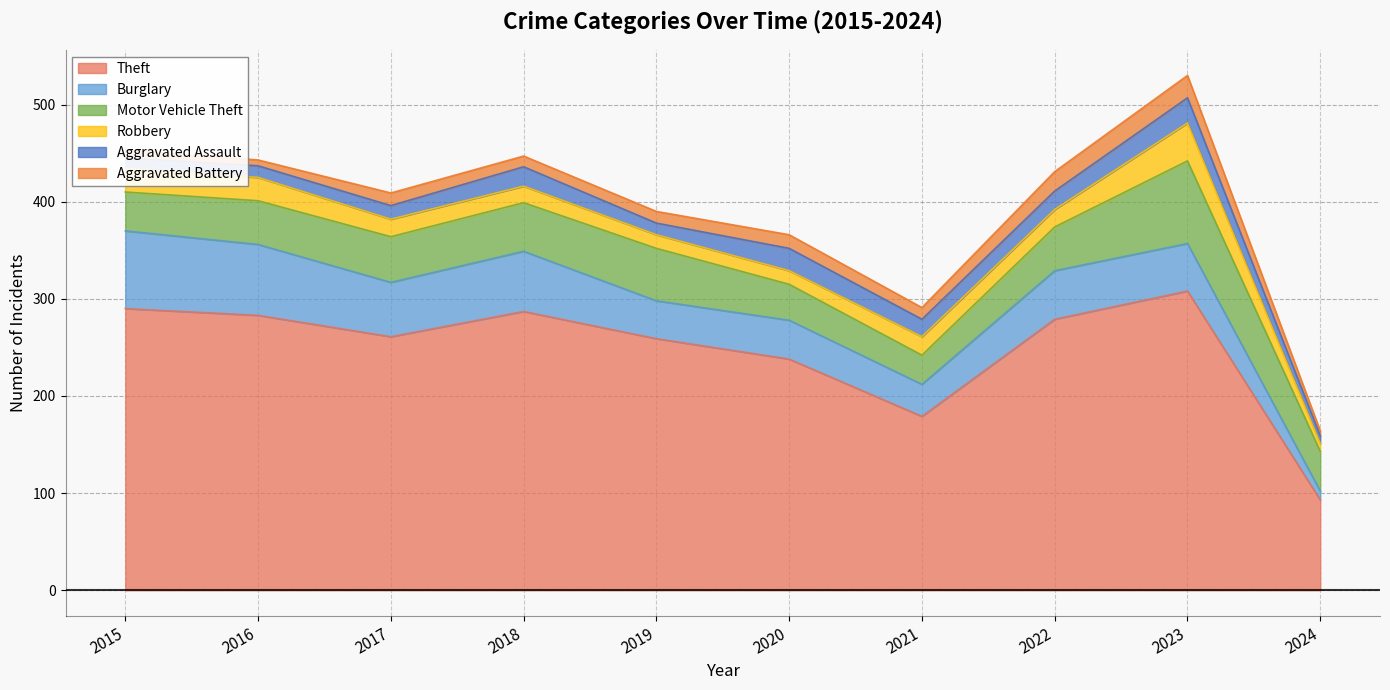

List the labels in order of Aggravated Battery value, smallest first.

2024, 2016, 2015, 2018, 2019, 2021, 2017, 2020, 2022, 2023